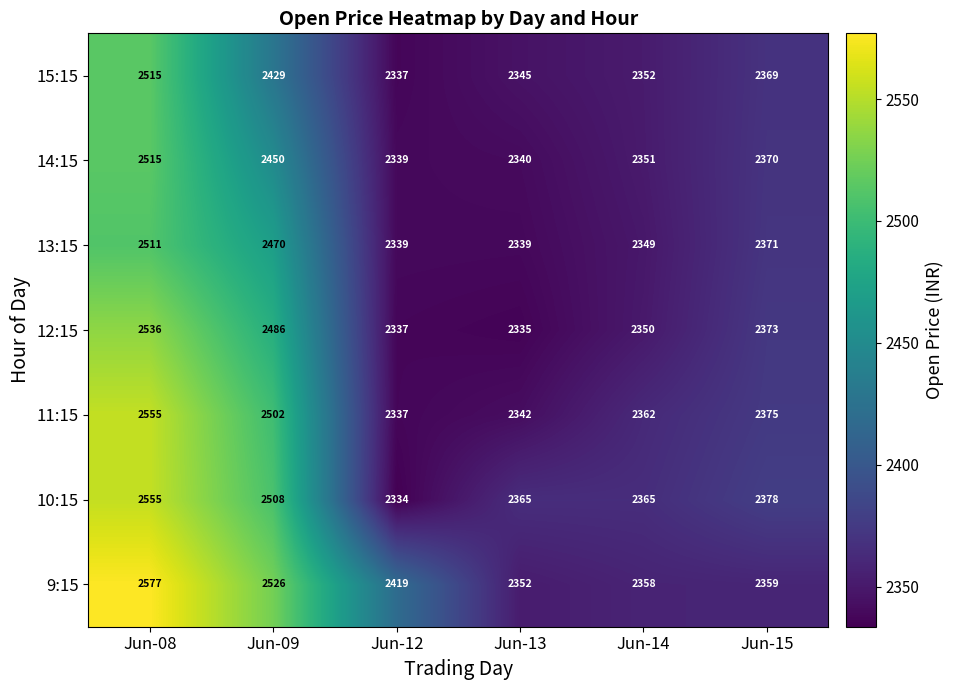

What is the difference between the highest and lowest values at Jun-08?

66